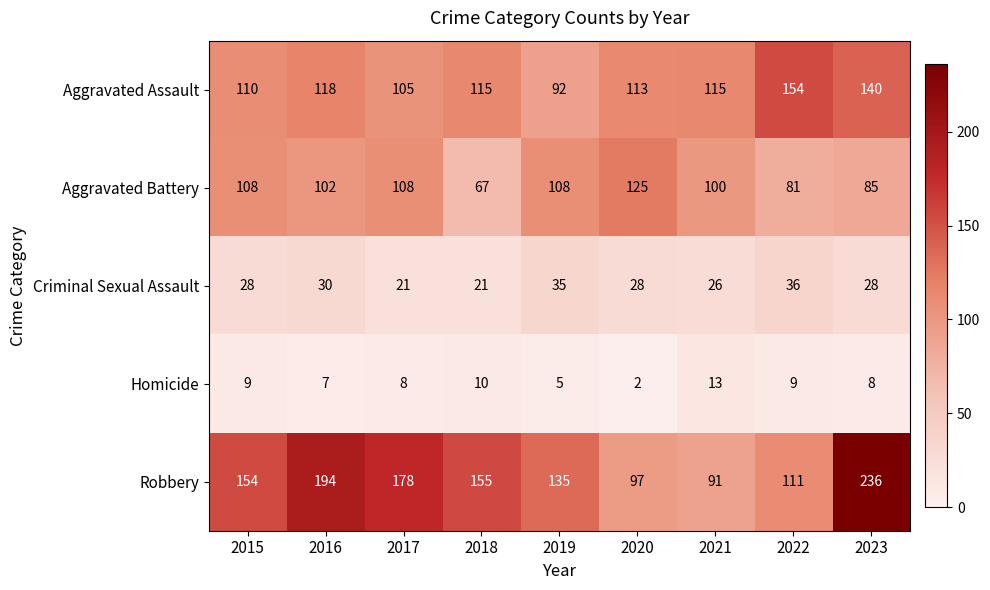

Is the value of Homicide at 2023 greater than the value of Robbery at 2020?

No